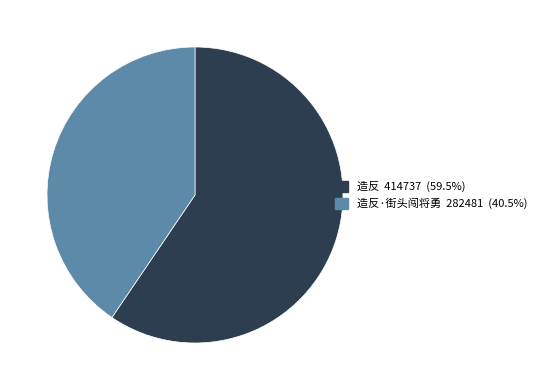

Is there any slice that represents more than half of the pie?

Yes